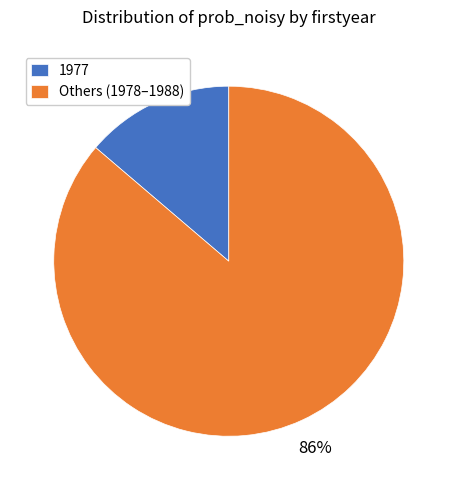

What is the smallest slice in the pie chart?

1977